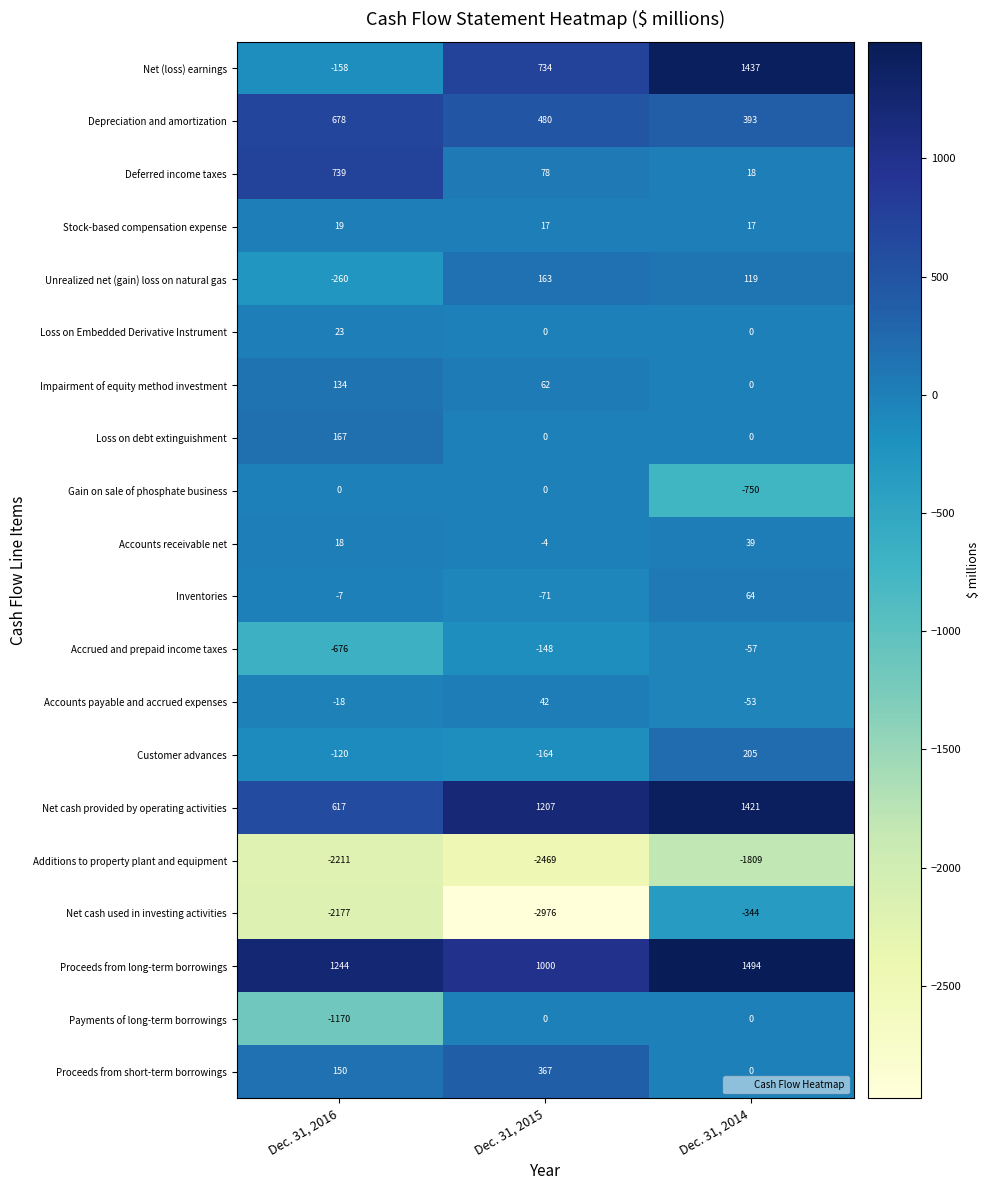

Count the Gain on sale of phosphate business values in the range -750 to 0.

3